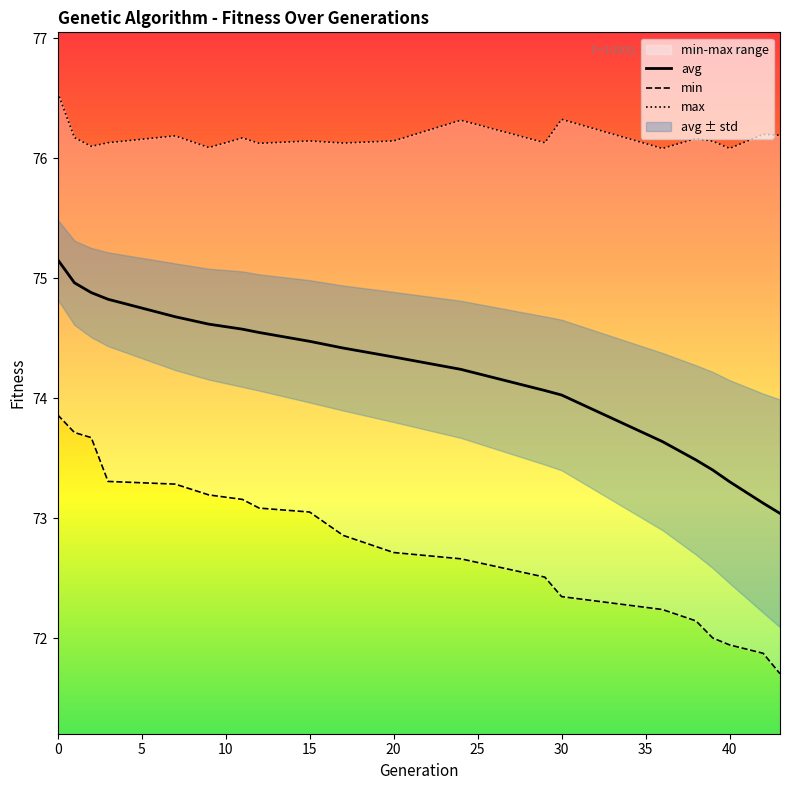

At which category does max reach its first local peak?

7